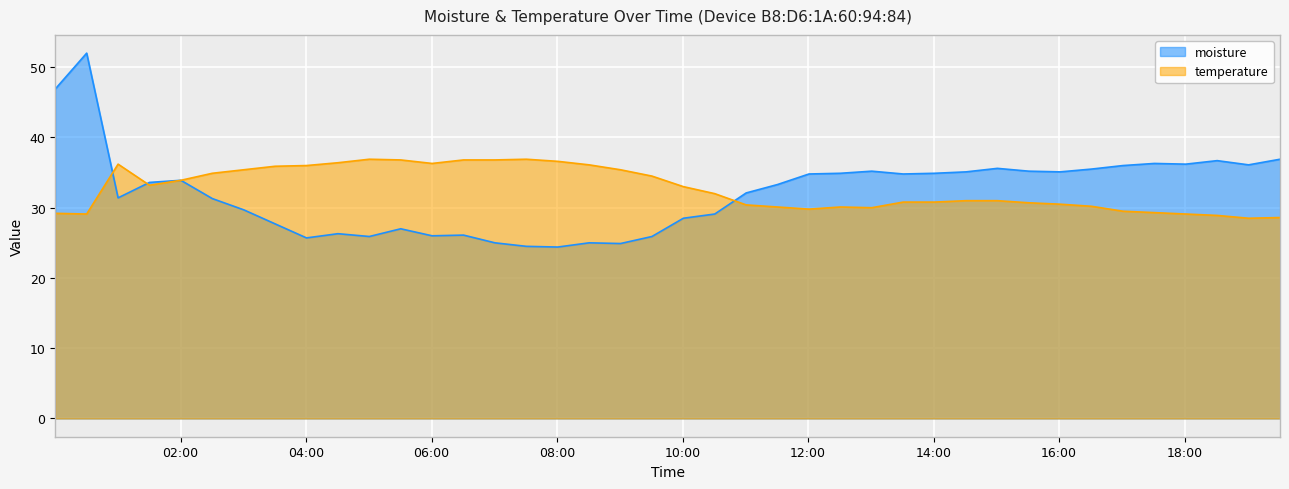

Where does the moisture series first go above 33?

2000/01/01 00:00:12